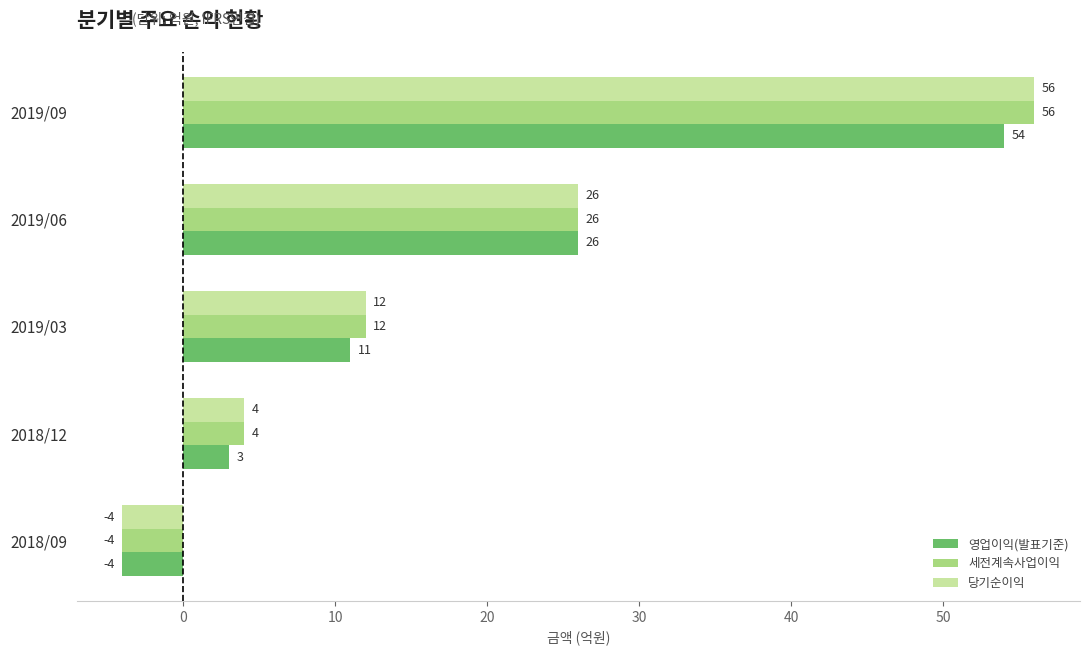

The value of 영업이익(발표기준) at 2019/06 is 26. True or false?

True